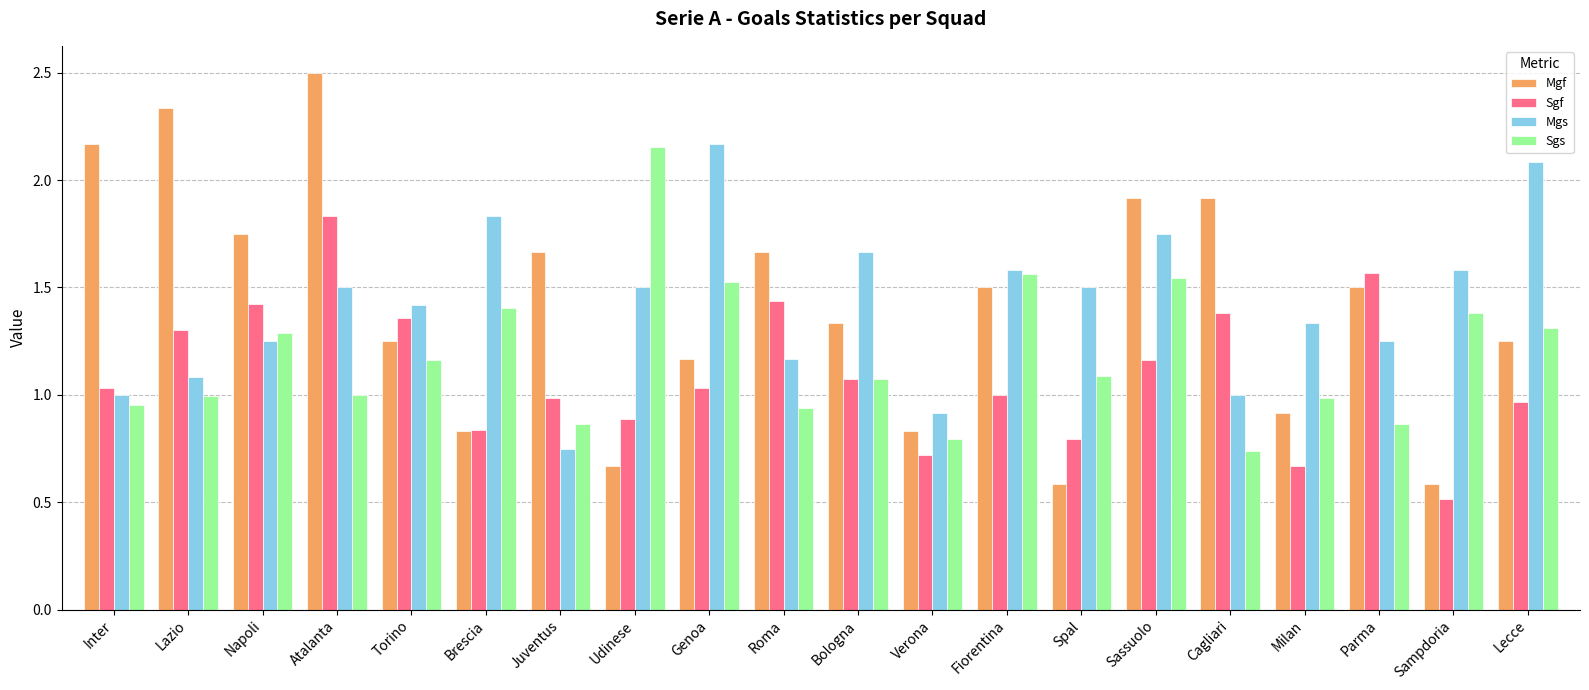

Which category has the lowest value across all series?

Sampdoria